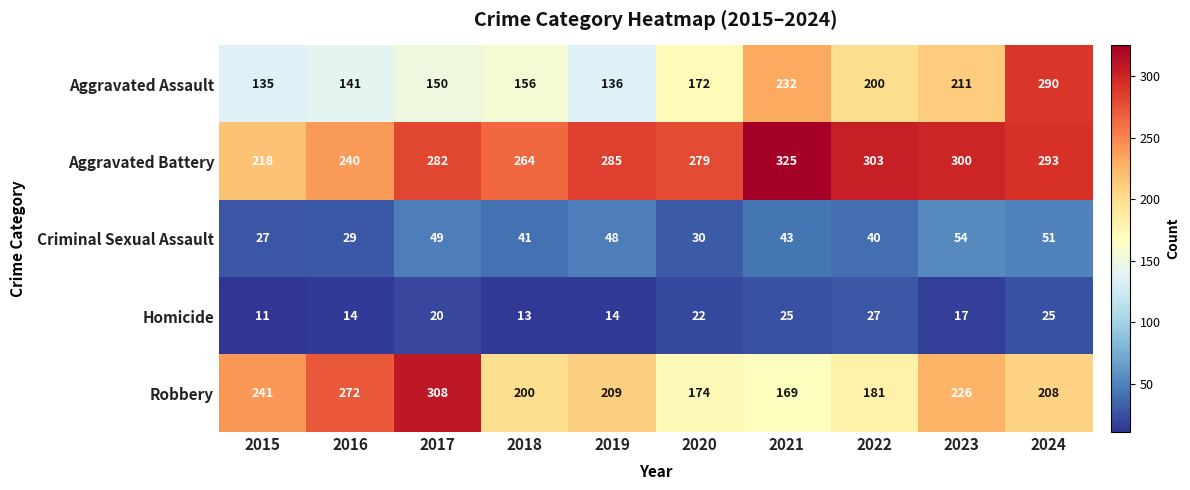

At which label is Aggravated Battery closest to 271?

2018